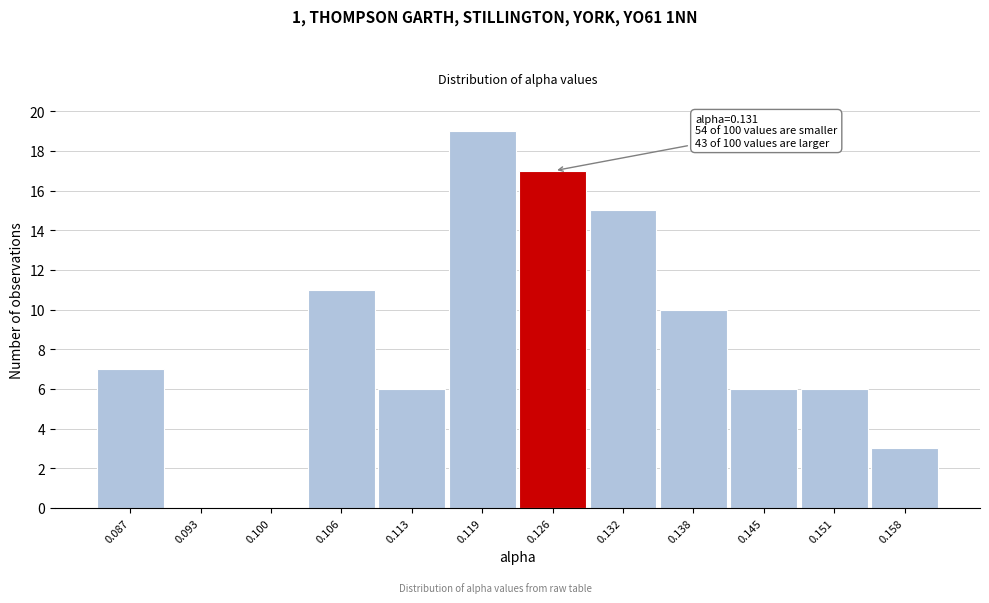

Reading right to left, extract all data points from this chart.

0.158=3	0.151=6	0.145=6	0.138=10	0.132=15	0.126=17	0.119=19	0.113=6	0.106=11	0.100=0	0.093=0	0.087=7